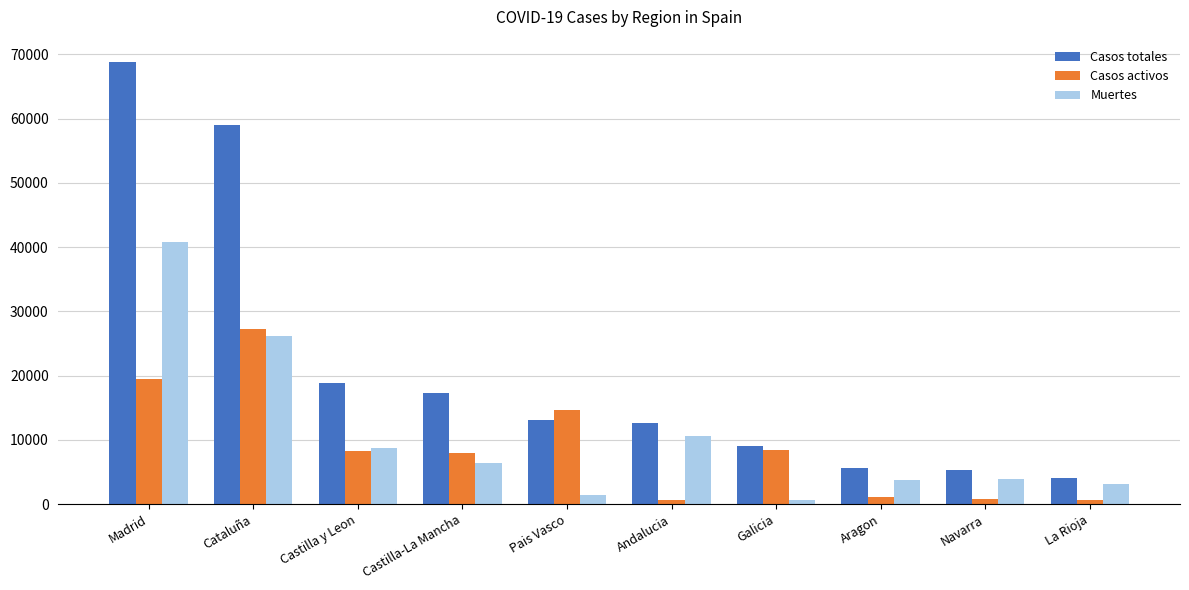

At how many categories does at least one series exceed 65850?

1